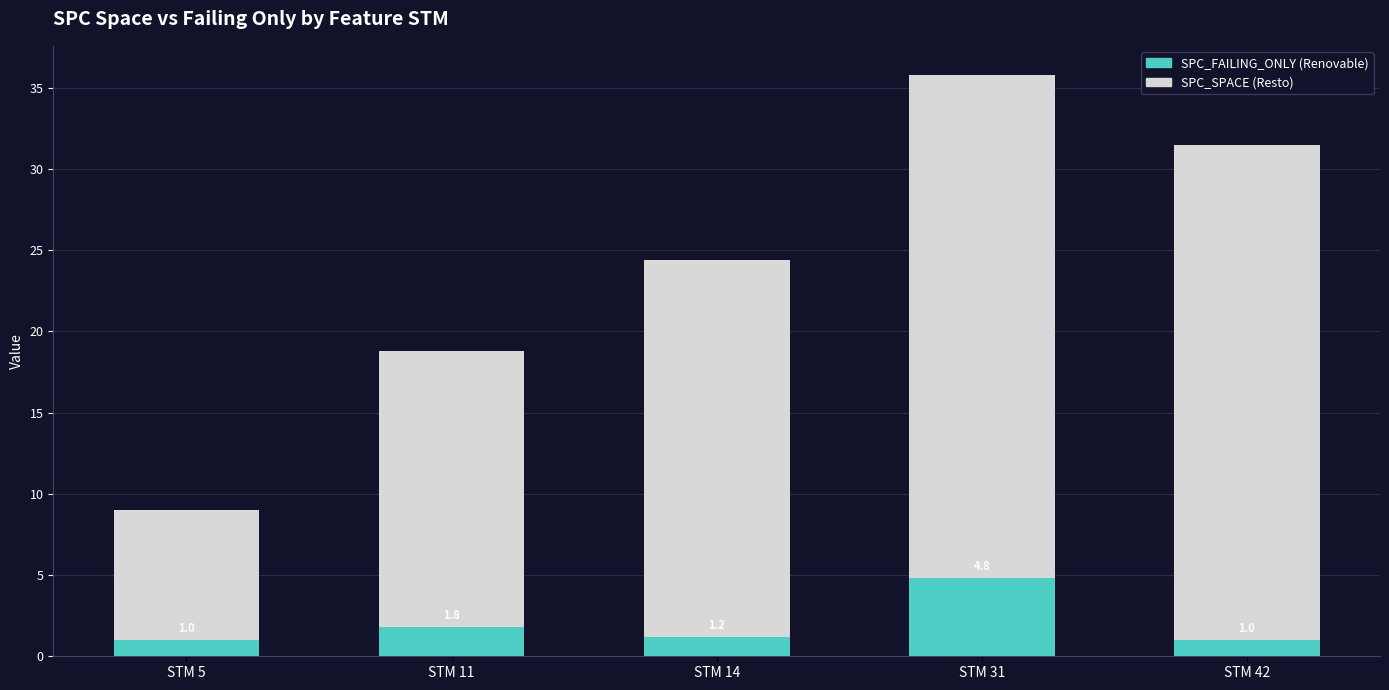

What is the difference between the highest and lowest values at STM 31?

31.0